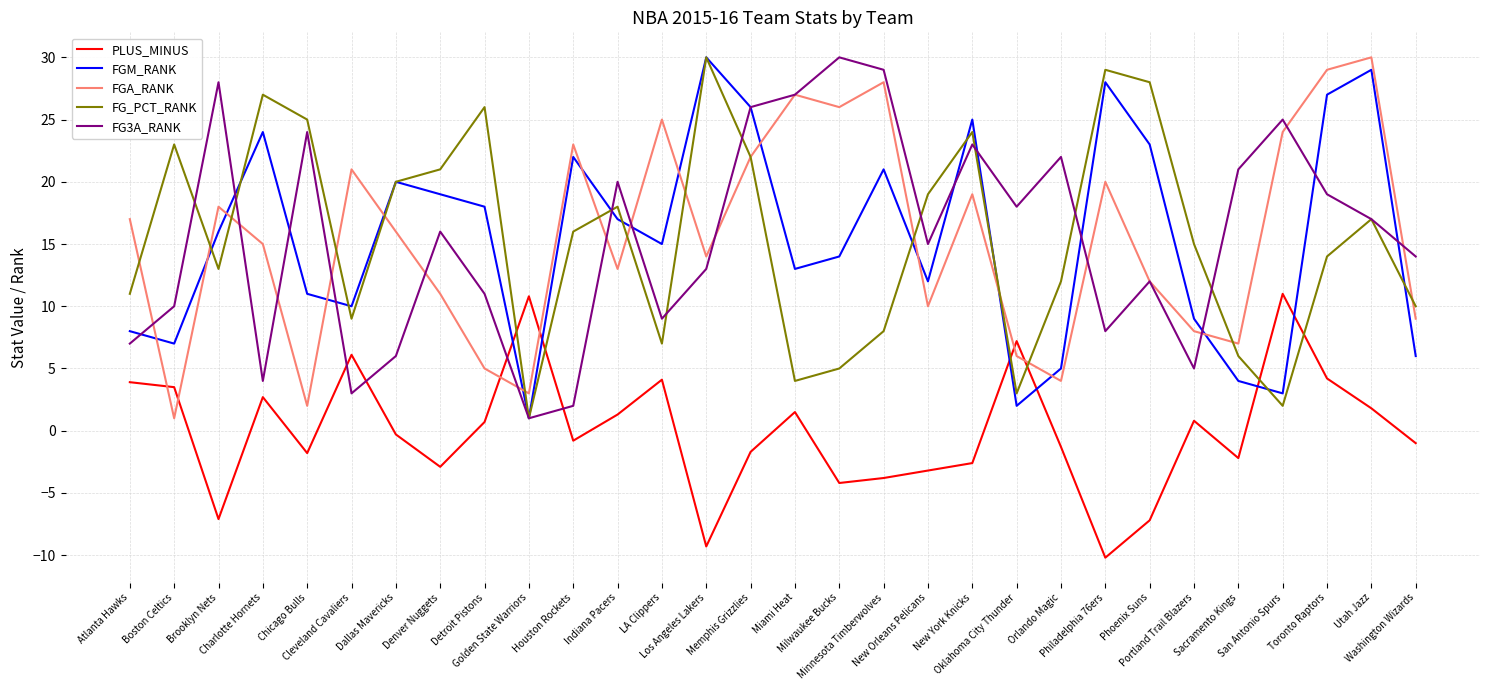

Read the FG_PCT_RANK value at Milwaukee Bucks.

5.0